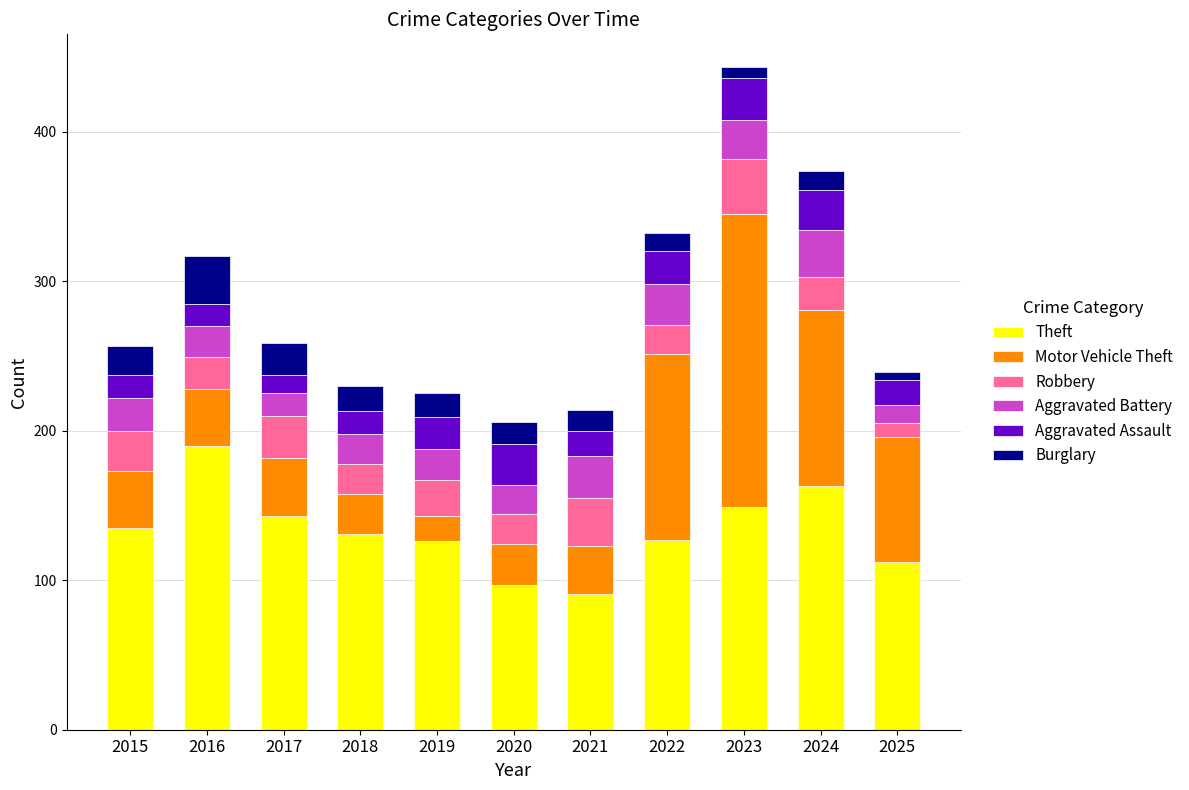

What is the highest value of the Theft series?

190